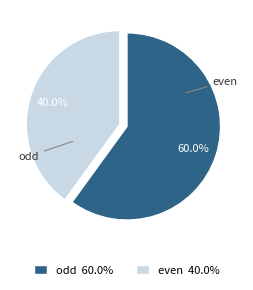

What is the change in value from odd to even?

-1